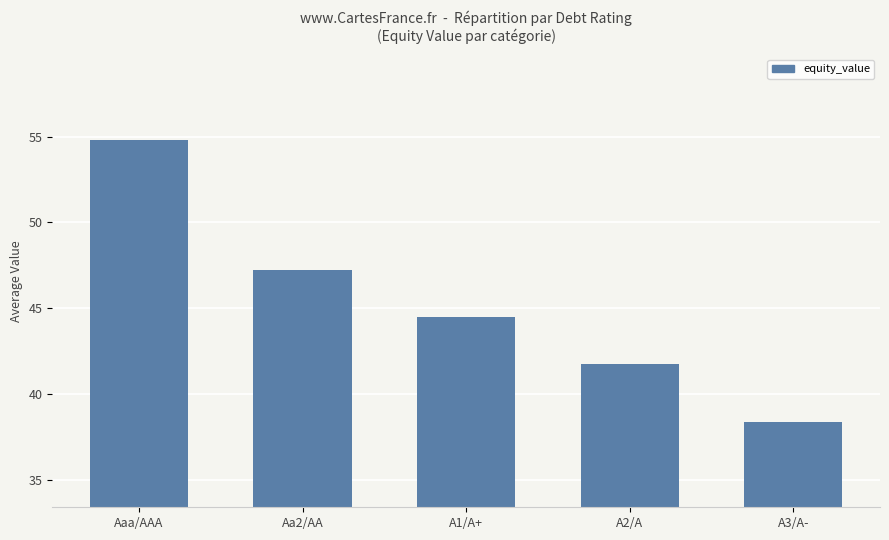

The value at A3/A- is 38.4. True or false?

True